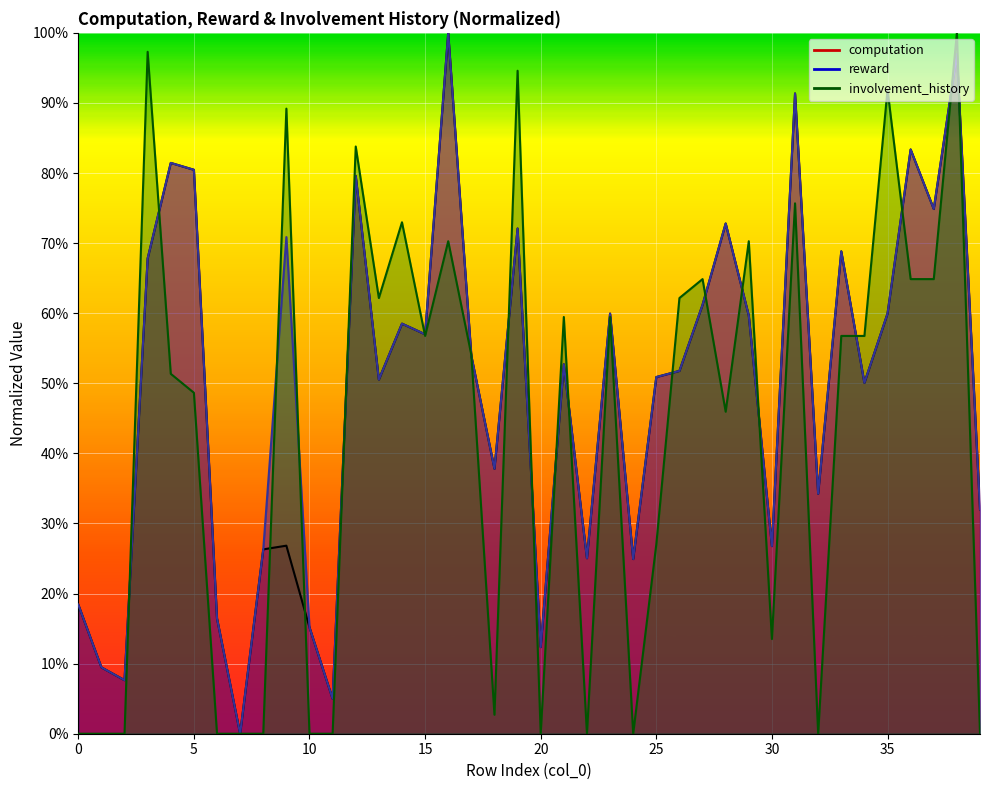

Reading left to right, extract all data points from this chart.

computation: 0=0.2	1=0.1	2=0.1	3=0.7	4=0.8	5=0.8	6=0.2	7=0.0	8=0.3	9=0.3	10=0.2	11=0.0	12=0.8	13=0.5	14=0.6	15=0.6	16=1.0	17=0.5	18=0.4	19=0.7	20=0.1	21=0.5	22=0.3	23=0.6	24=0.2	25=0.5	26=0.5	27=0.6	28=0.7	29=0.6	30=0.3	31=0.9	32=0.3	33=0.7	34=0.5	35=0.6	36=0.8	37=0.7	38=1.0	39=0.3
reward: 0=0.2	1=0.1	2=0.1	3=0.7	4=0.8	5=0.8	6=0.2	7=0.0	8=0.3	9=0.7	10=0.2	11=0.0	12=0.8	13=0.5	14=0.6	15=0.6	16=1.0	17=0.5	18=0.4	19=0.7	20=0.1	21=0.5	22=0.3	23=0.6	24=0.2	25=0.5	26=0.5	27=0.6	28=0.7	29=0.6	30=0.3	31=0.9	32=0.3	33=0.7	34=0.5	35=0.6	36=0.8	37=0.7	38=1.0	39=0.3
involvement_history: 0=0.0	1=0.0	2=0.0	3=1.0	4=0.5	5=0.5	6=0.0	7=0.0	8=0.0	9=0.9	10=0.0	11=0.0	12=0.8	13=0.6	14=0.7	15=0.6	16=0.7	17=0.5	18=0.0	19=0.9	20=0.0	21=0.6	22=0.0	23=0.6	24=0.0	25=0.3	26=0.6	27=0.6	28=0.5	29=0.7	30=0.1	31=0.8	32=0.0	33=0.6	34=0.6	35=0.9	36=0.6	37=0.6	38=1.0	39=0.0